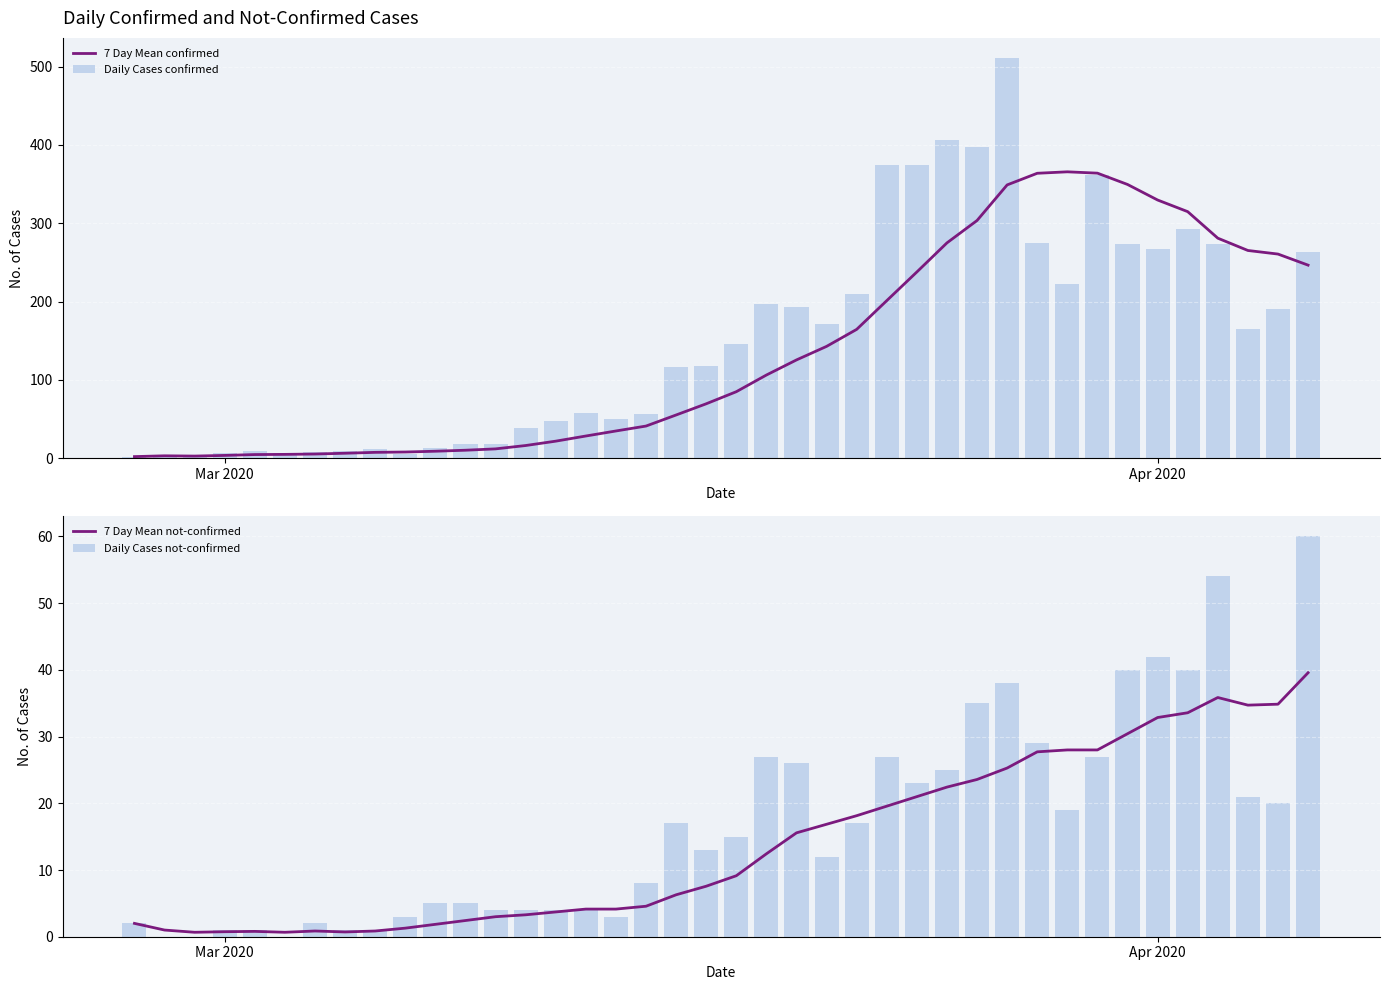

What are all the series names shown in the legend?

7 Day Mean confirmed, Daily Cases confirmed, 7 Day Mean not-confirmed, Daily Cases not-confirmed